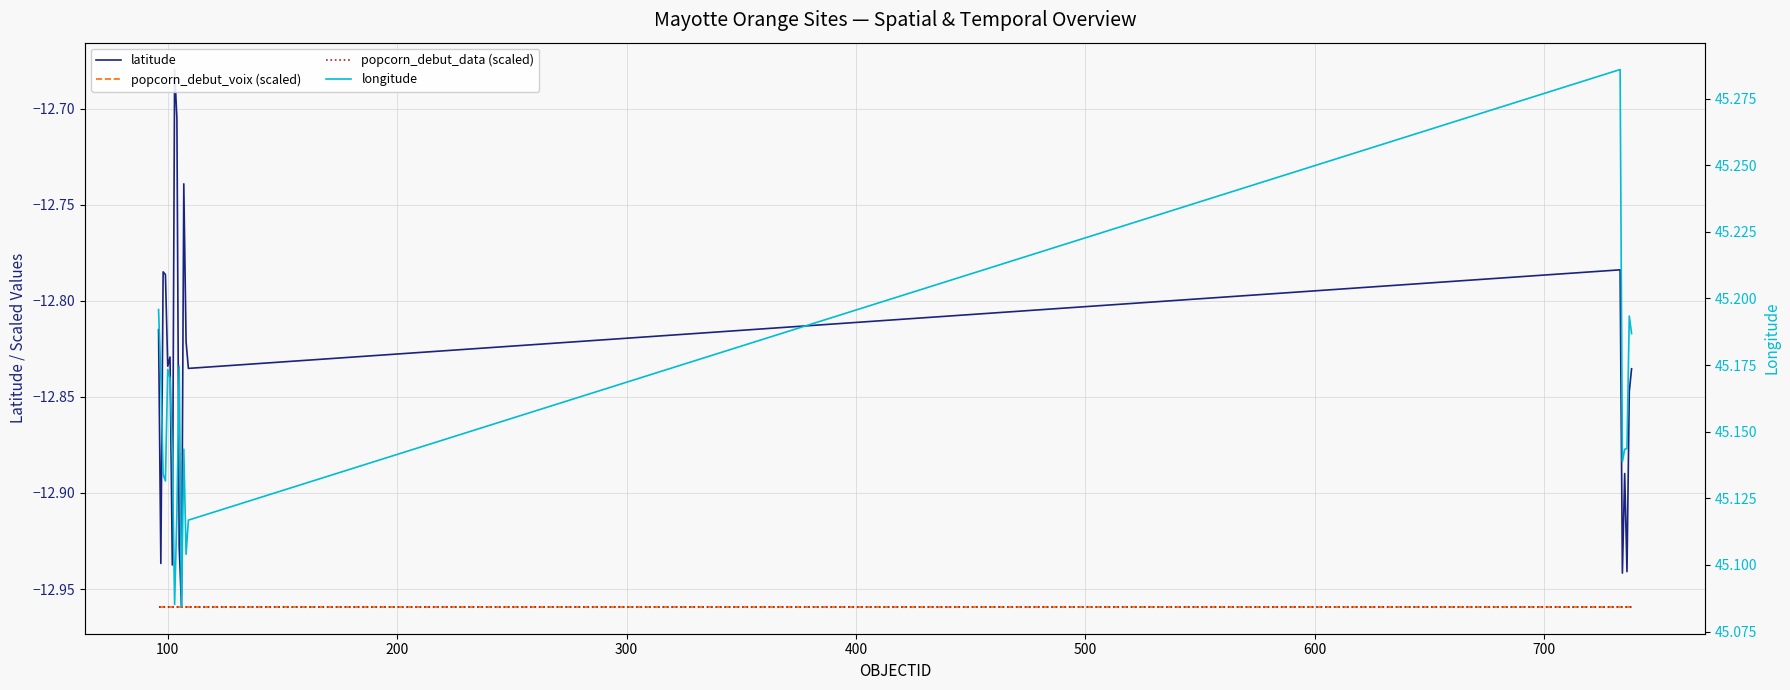

What are all the series names shown in the legend?

latitude, popcorn_debut_voix (scaled), popcorn_debut_data (scaled), longitude